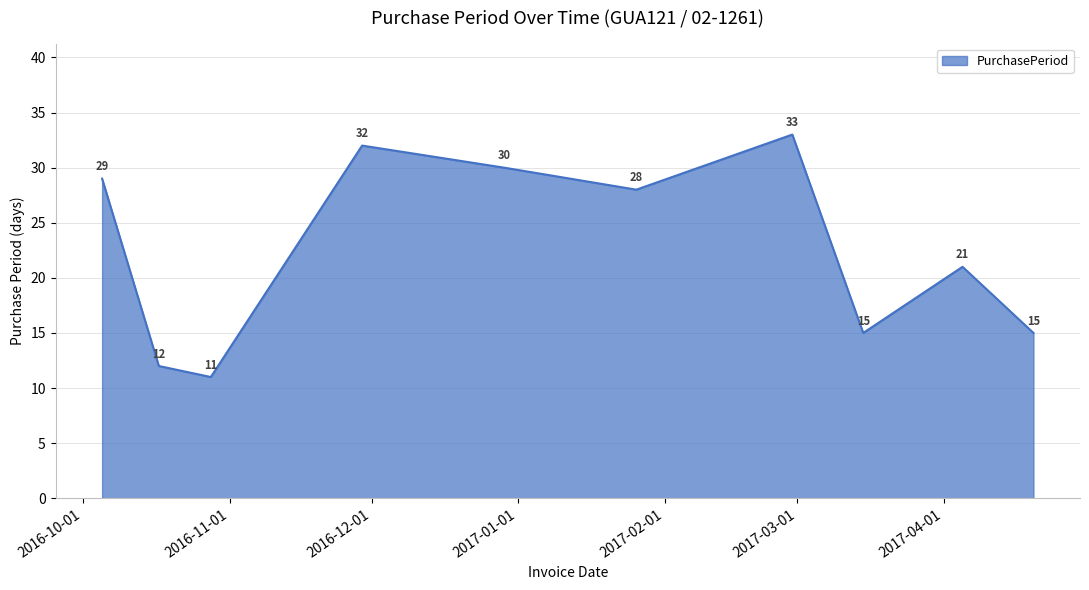

Reading right to left, transcribe all the data shown in this chart.

15	21	15	33	28	30	32	11	12	29